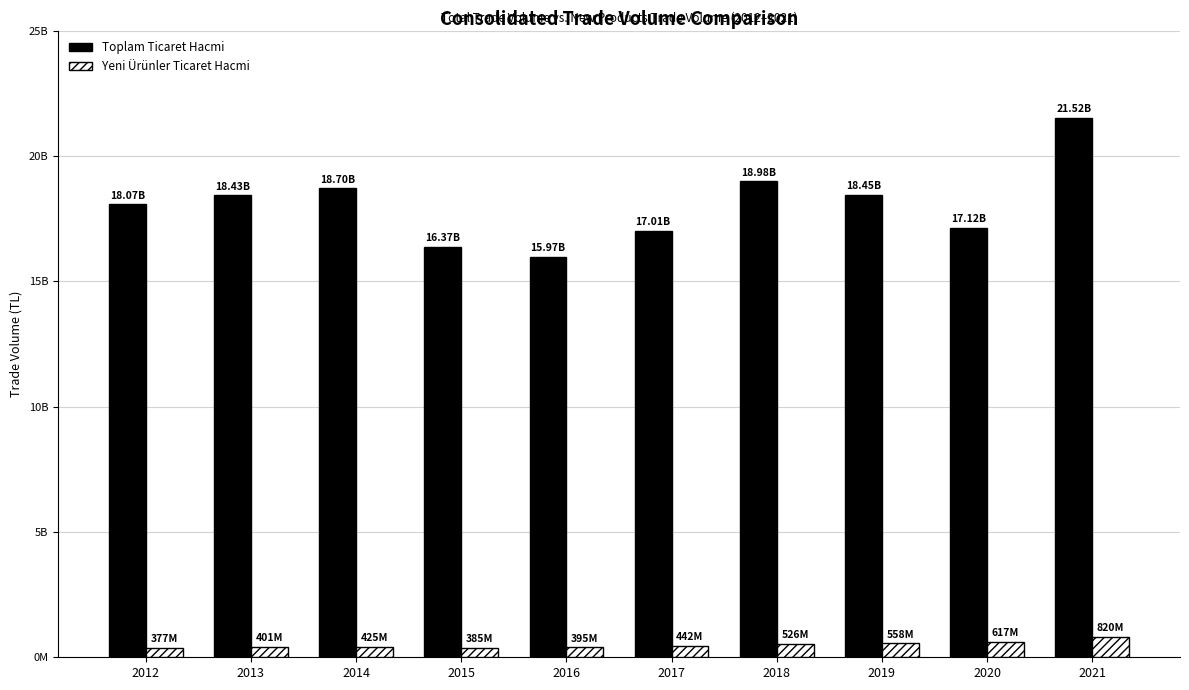

Which series changed the most between 2015 and 2016?

Toplam Ticaret Hacmi